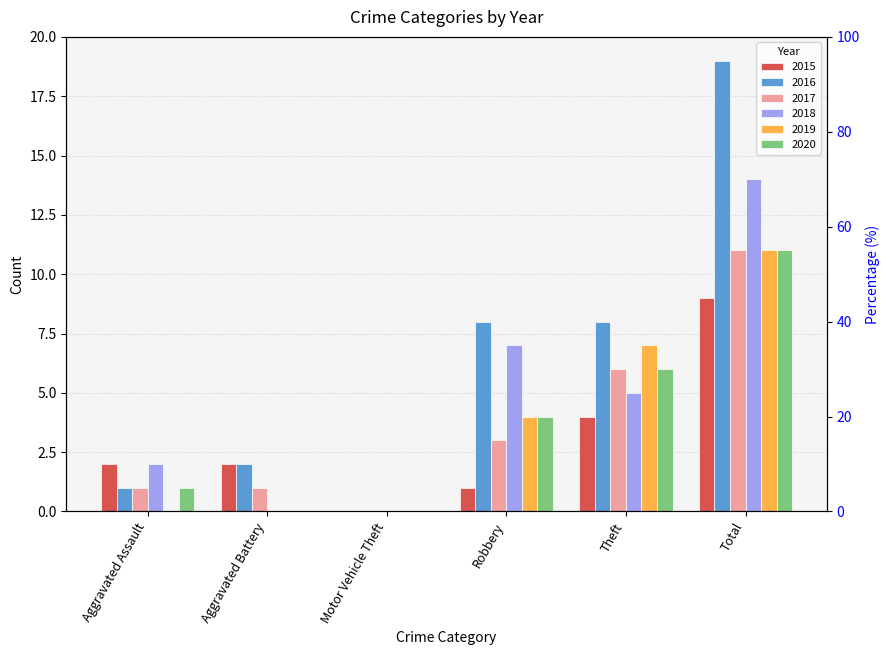

What is the sum of the 2019 values at Aggravated Battery and Total?

11